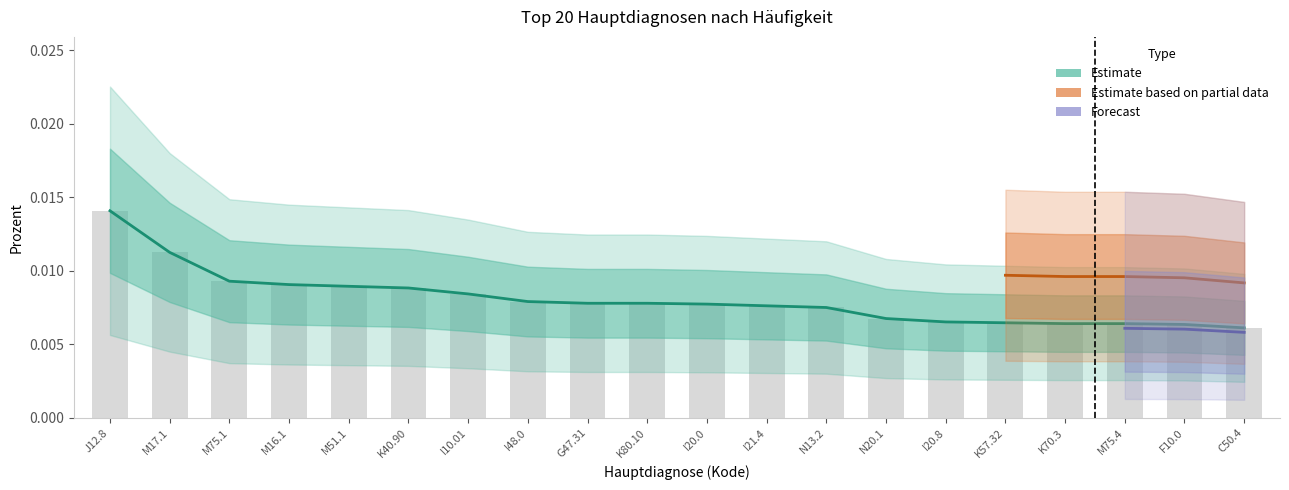

Is the value of Fälle at M51.1 greater than the value of Prozent at G47.31?

Yes